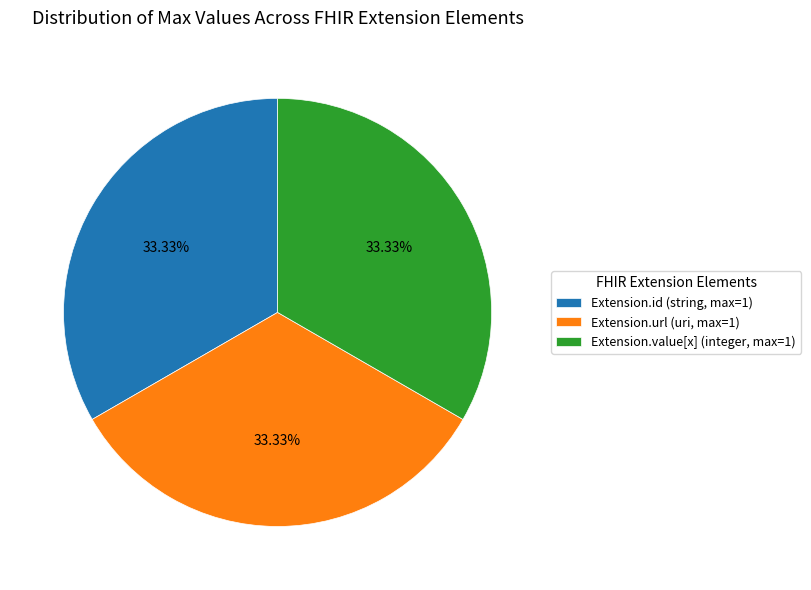

Is there a majority slice in this chart?

No